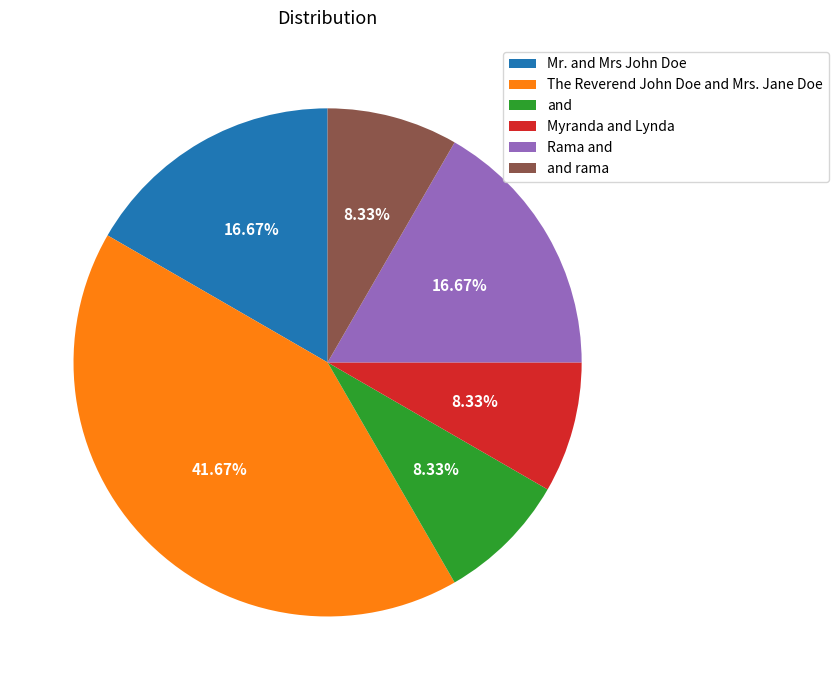

Which category has the biggest portion of the pie?

The Reverend John Doe and Mrs. Jane Doe